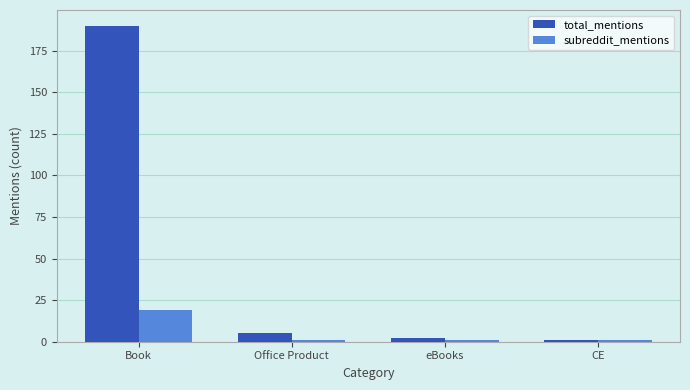

The total_mentions series shows 2 at eBooks. True or false?

True